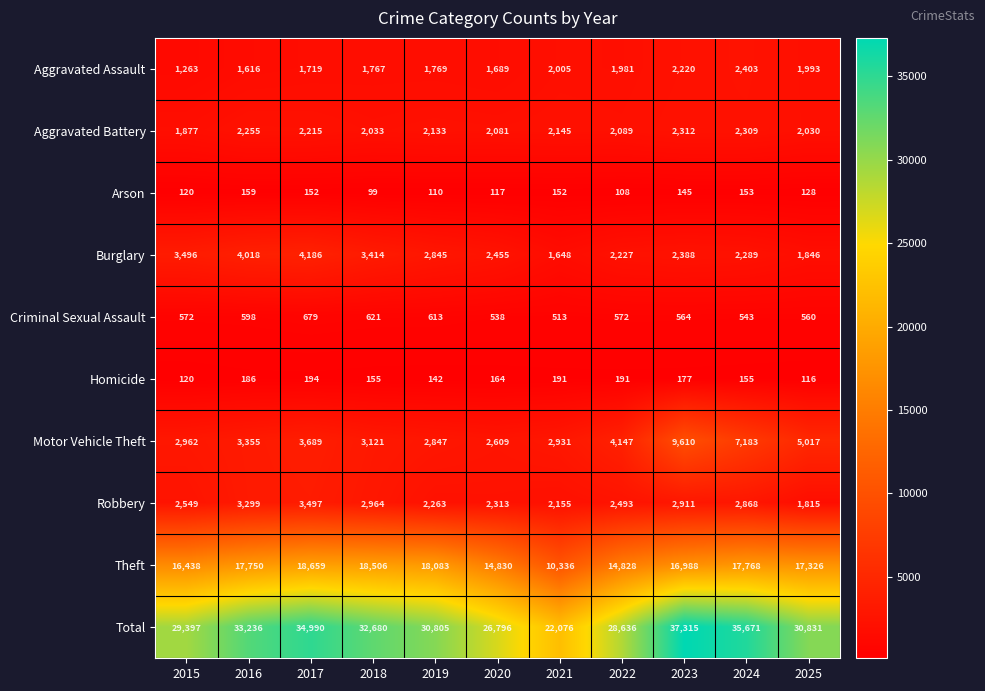

How many data points in Burglary are less than 2455?

5